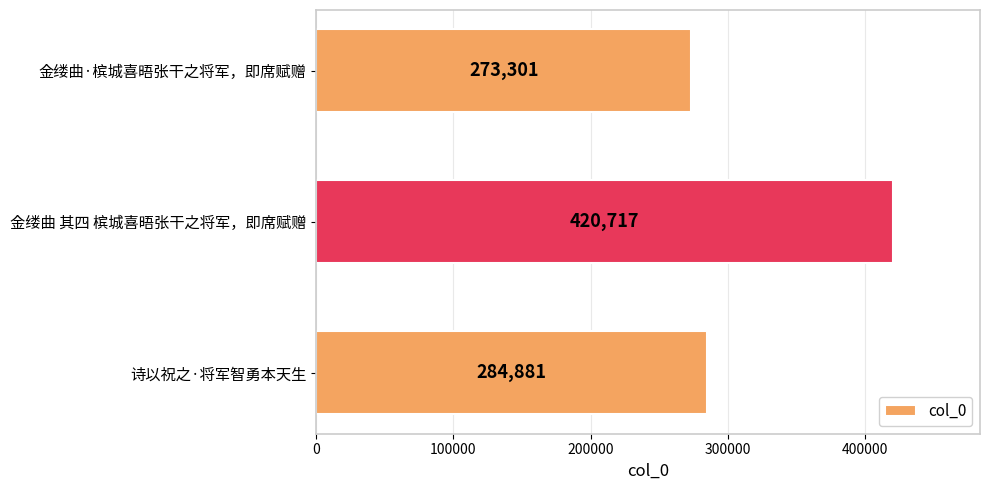

What is the minimum value shown in the chart?

273301